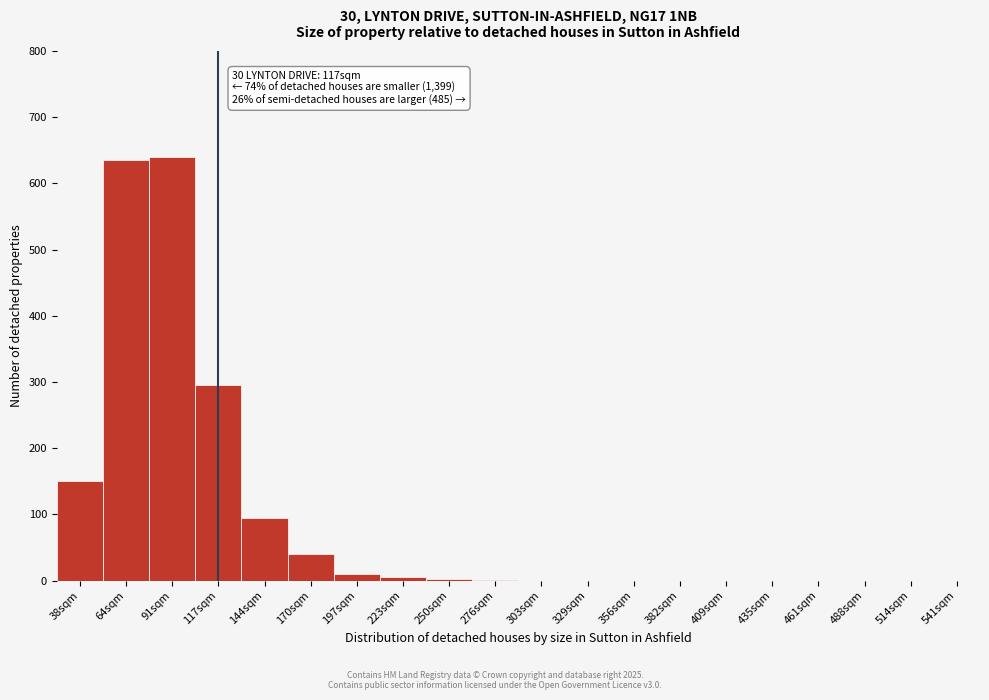

What is the maximum value shown in the chart?

640